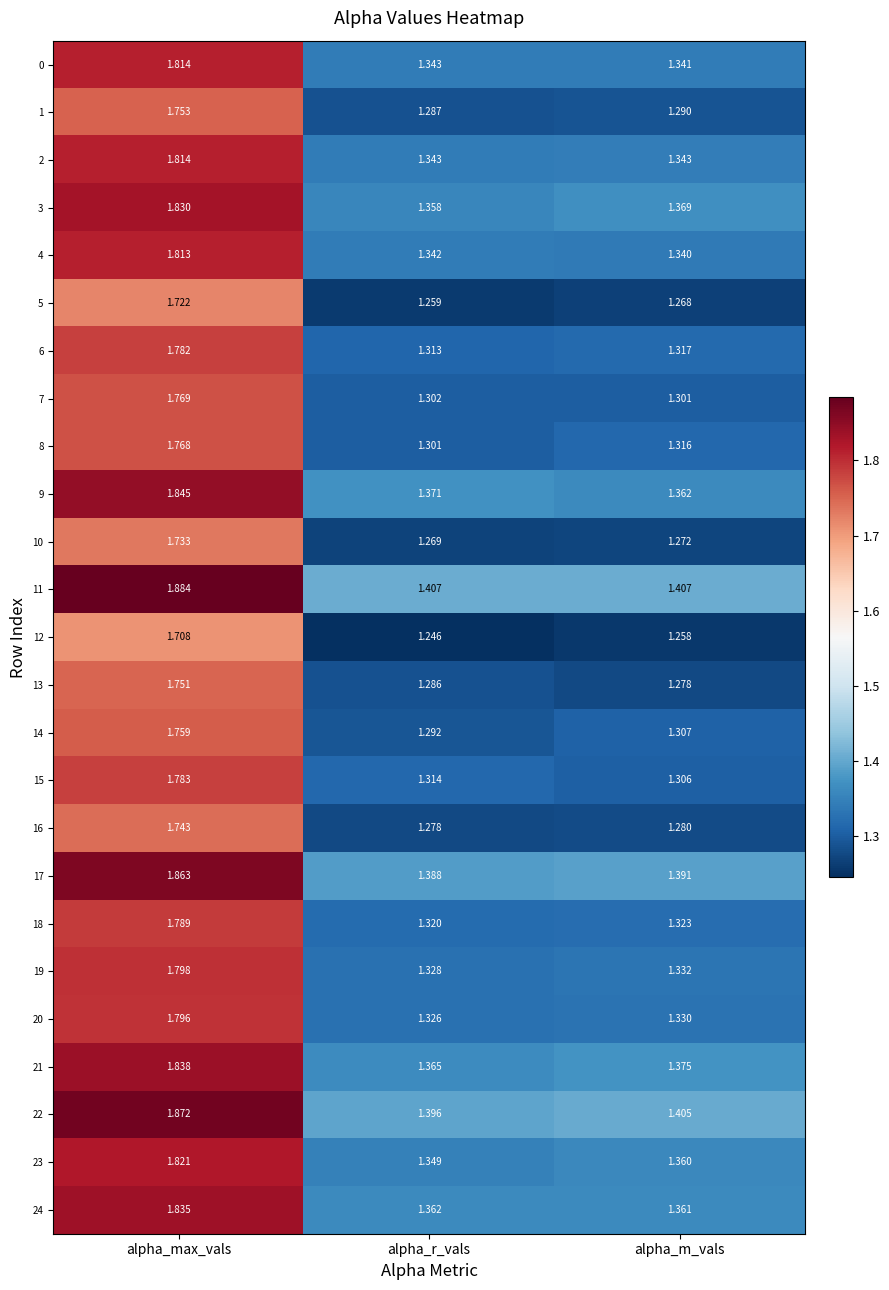

Which category has the lowest value in the 24 series?

alpha_m_vals